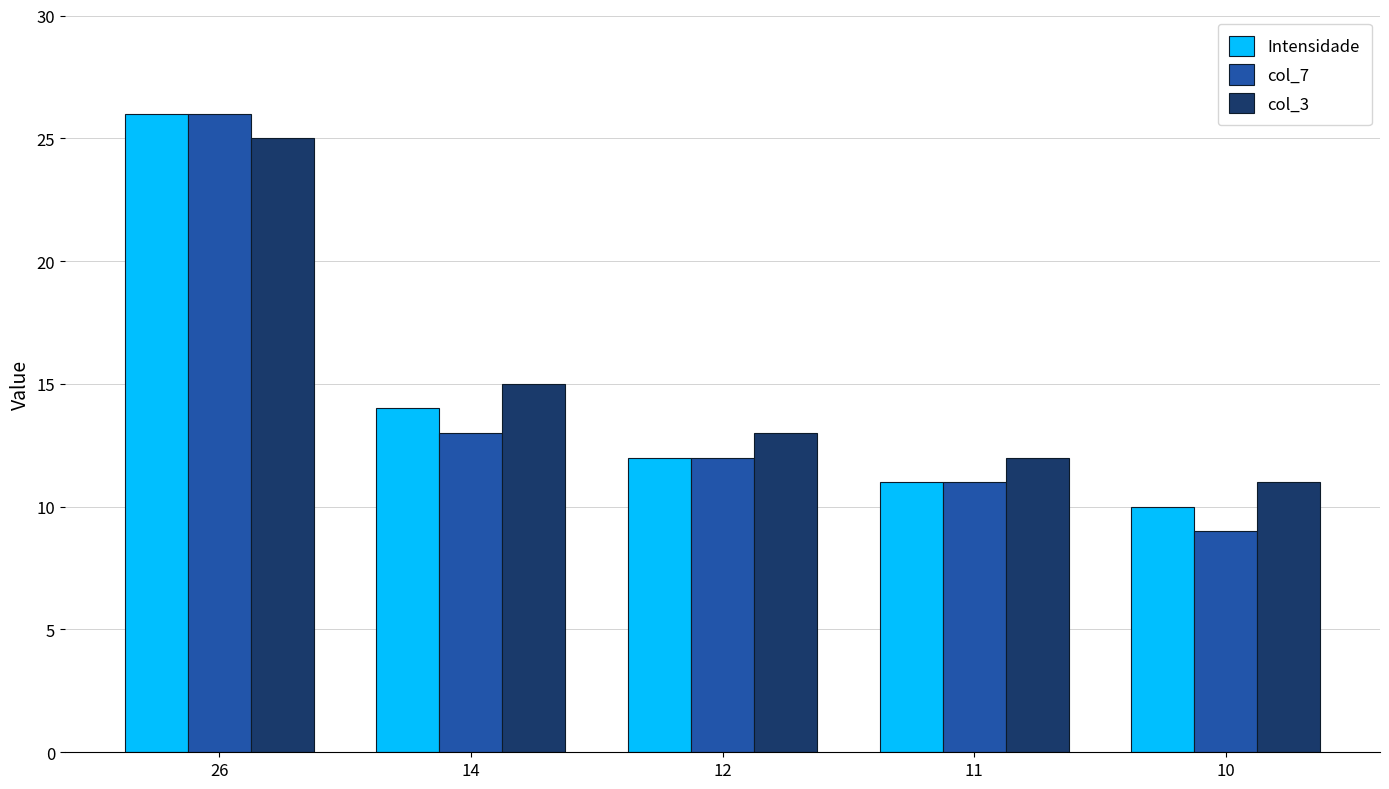

What is the difference between the maximum and minimum values in the Intensidade series?

16